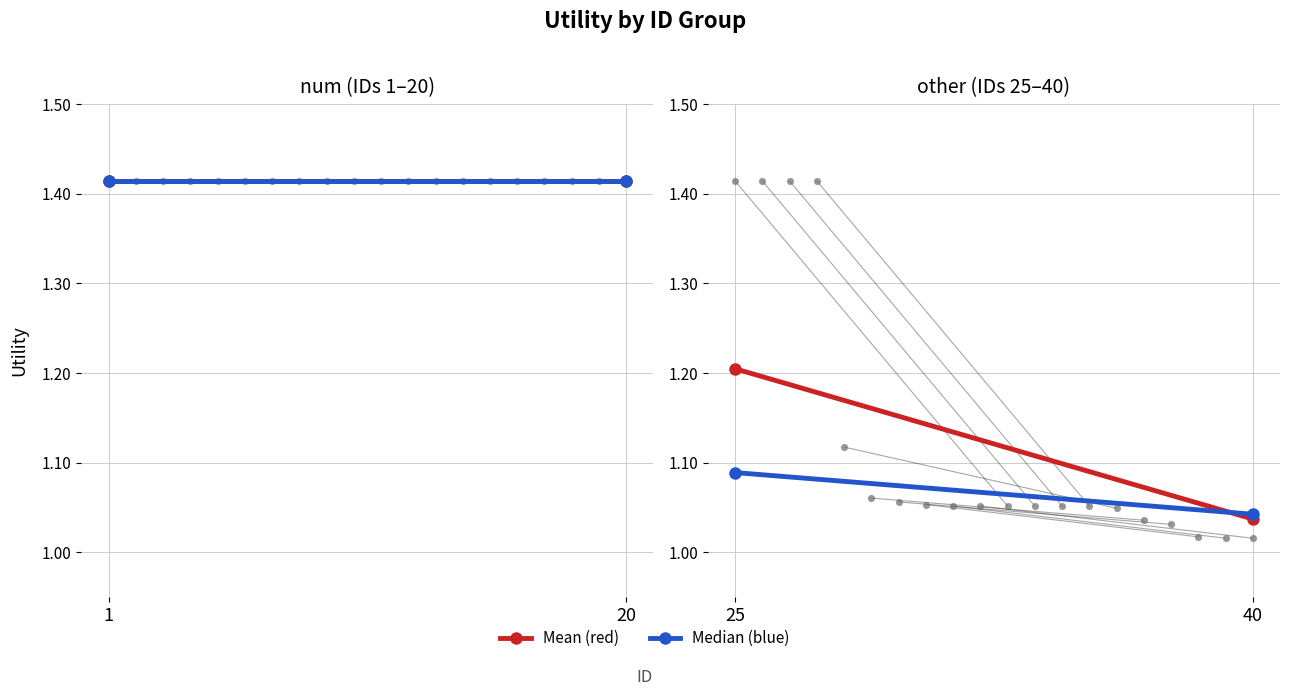

At how many categories does at least one series exceed 1?

2